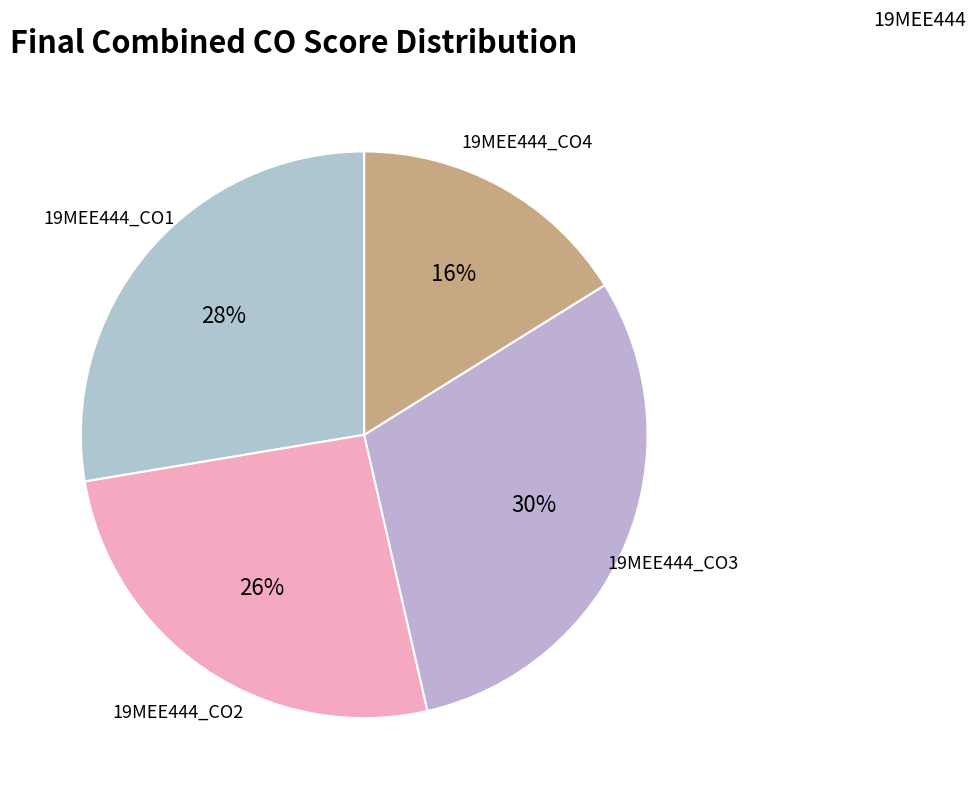

How many slices are in this pie chart?

4